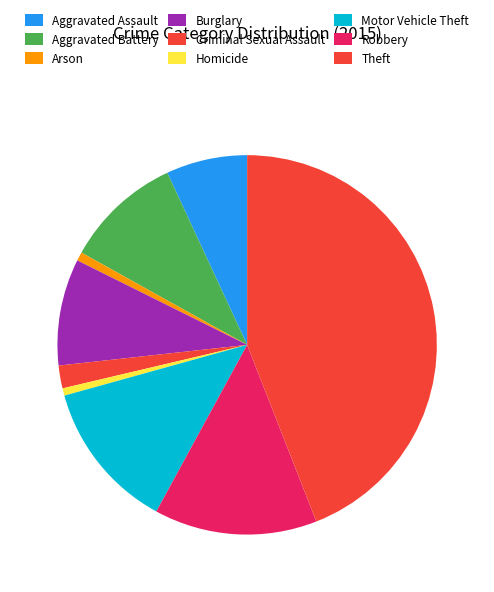

How many segments does this pie chart have?

9